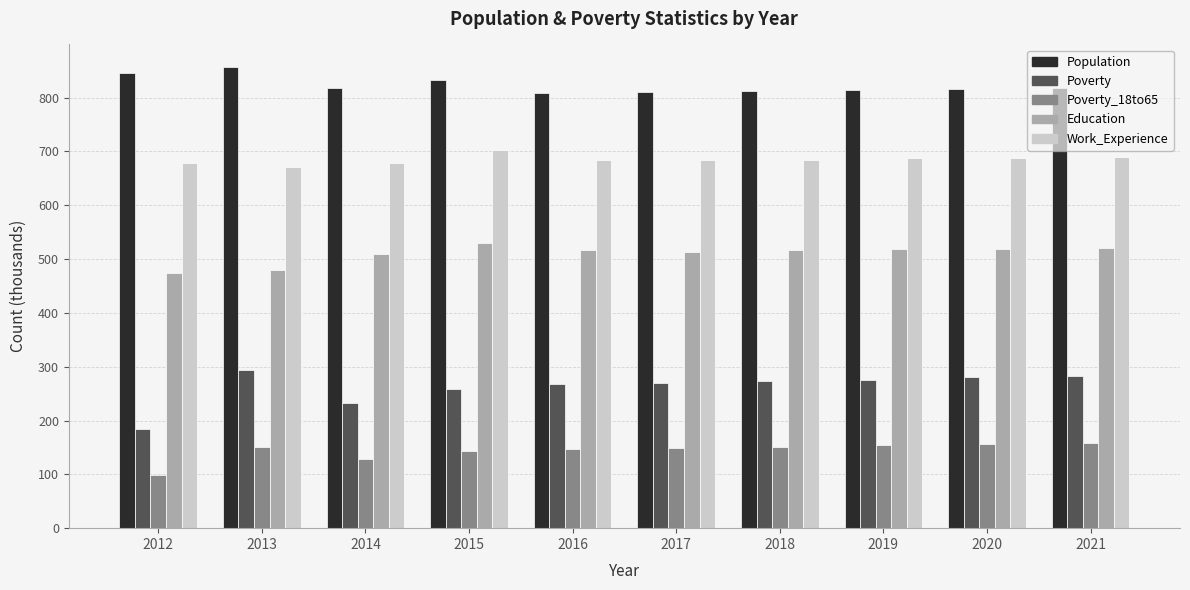

How many categories are shown in the chart?

10